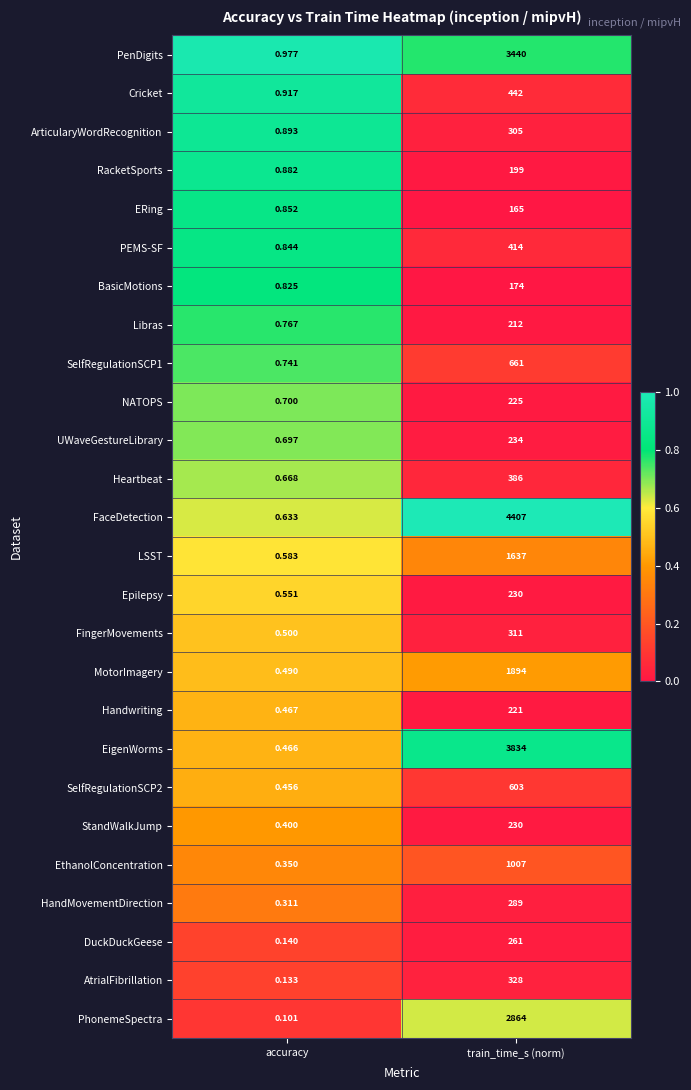

Which series has the widest spread of values?

FaceDetection